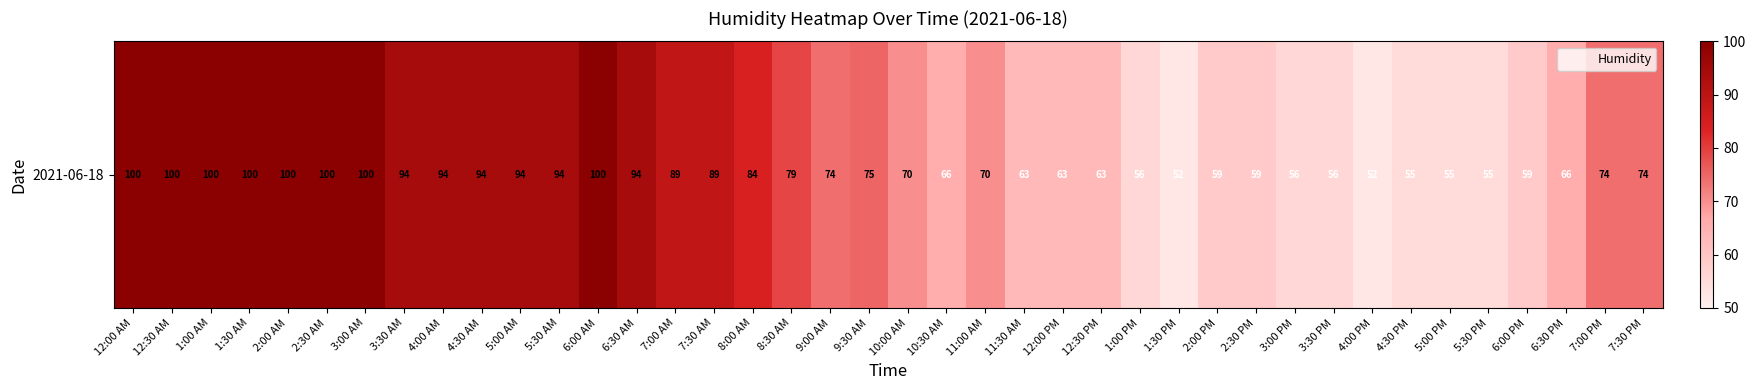

How many categories are shown in the chart?

40